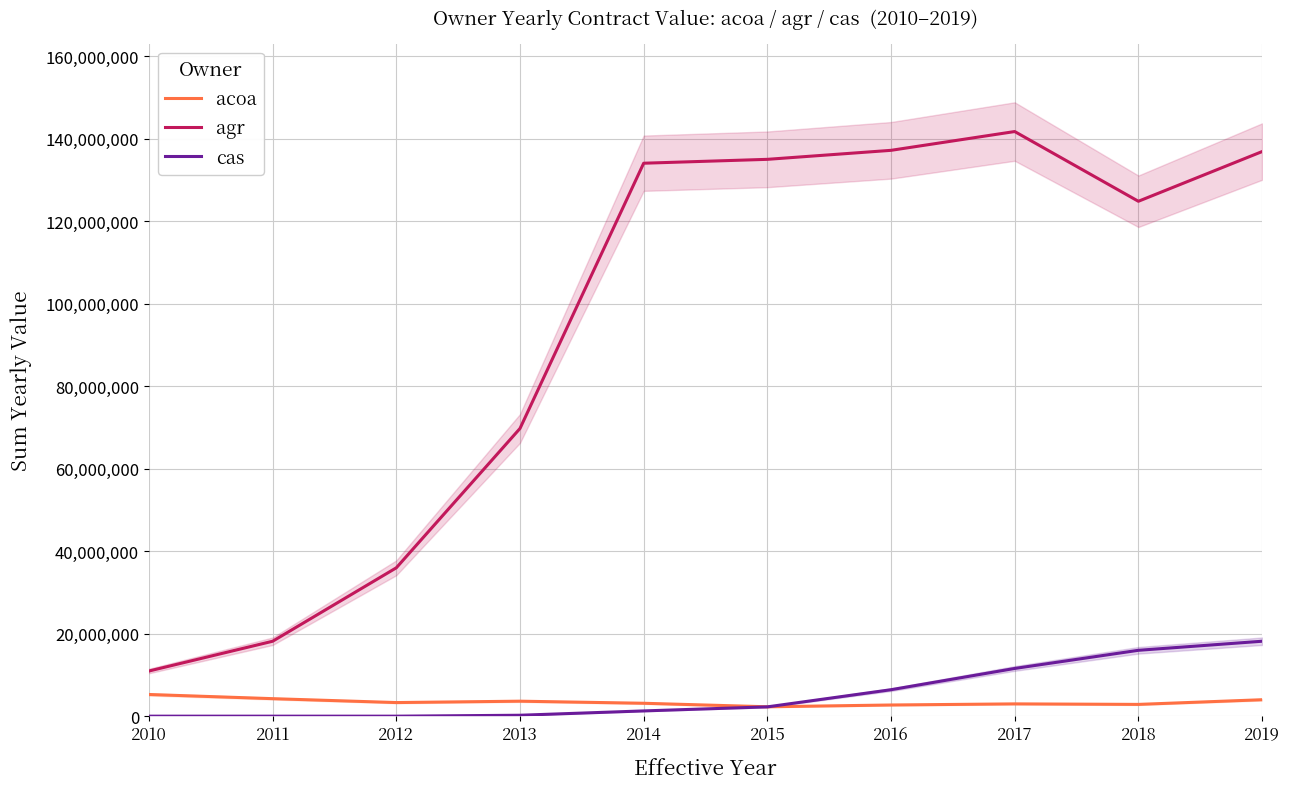

Which category has the highest value in the agr series?

2017